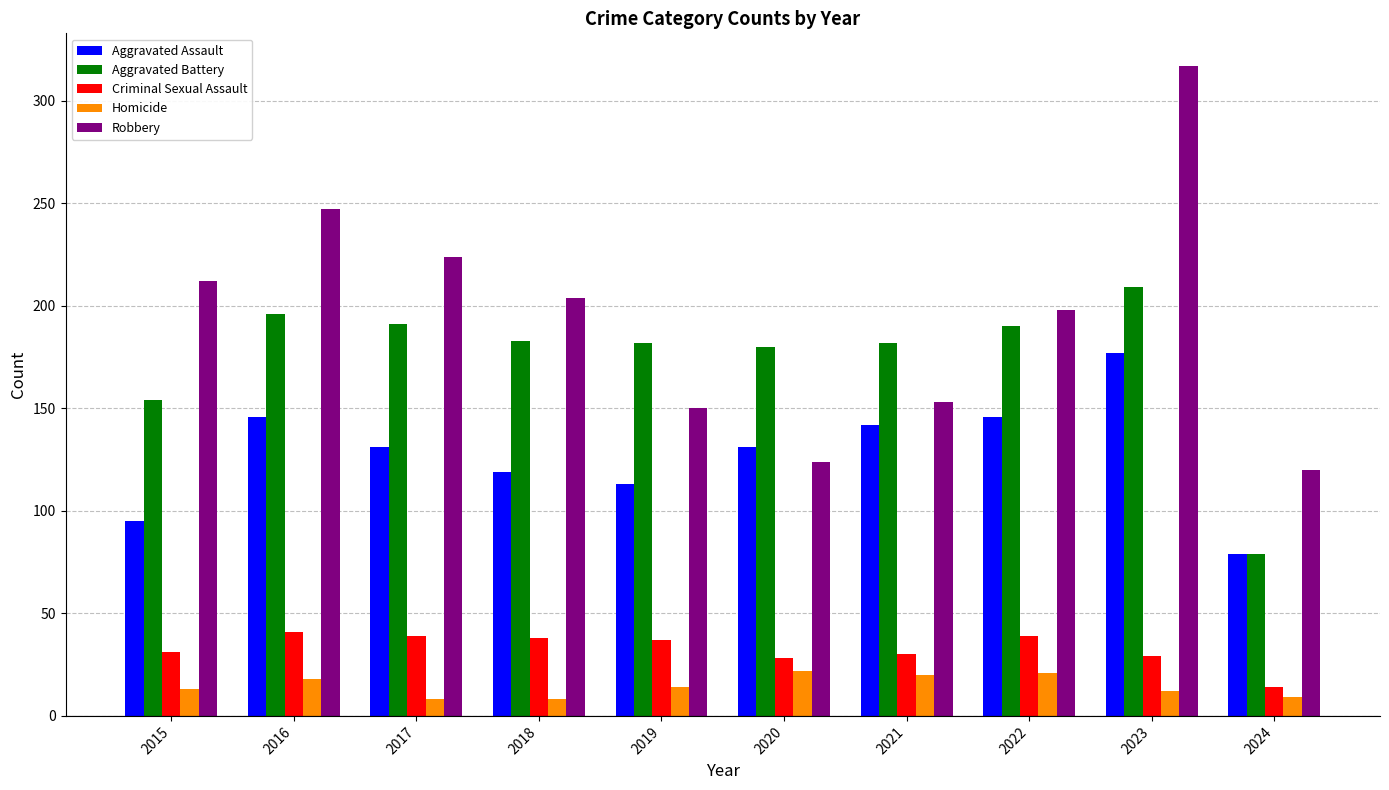

Is it true that Criminal Sexual Assault equals 14 at 2024?

True